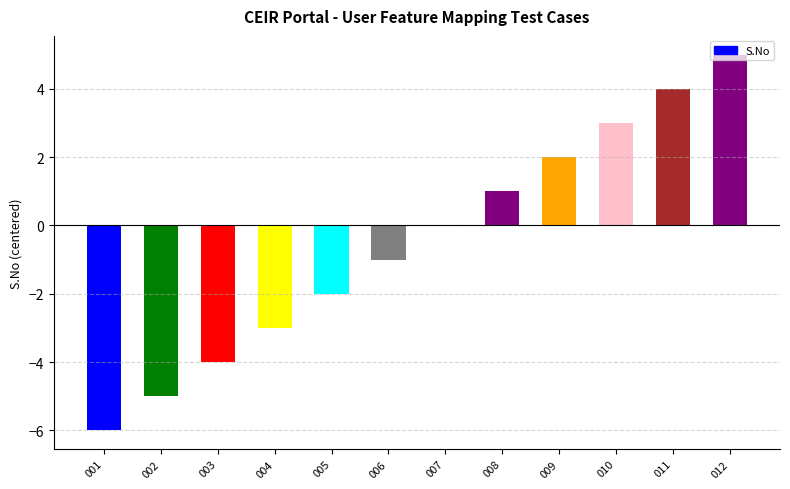

What is the sum of all values?

-6